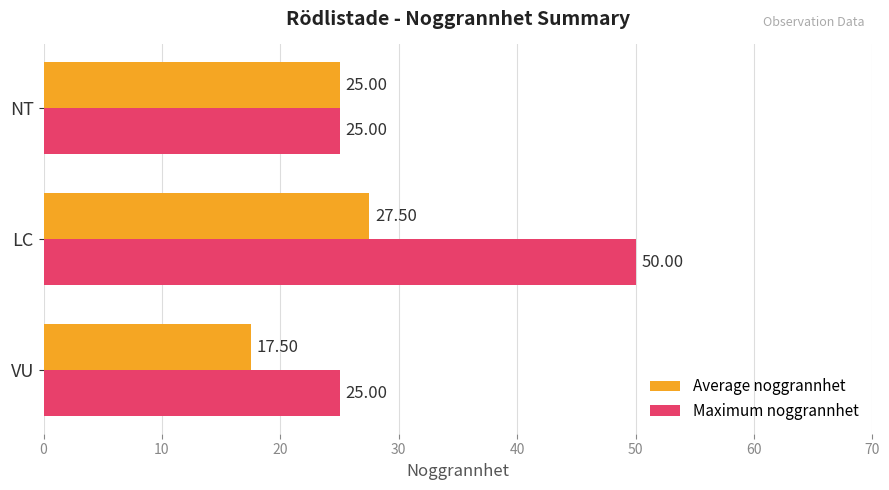

How many data points in Maximum noggrannhet are above 25?

1